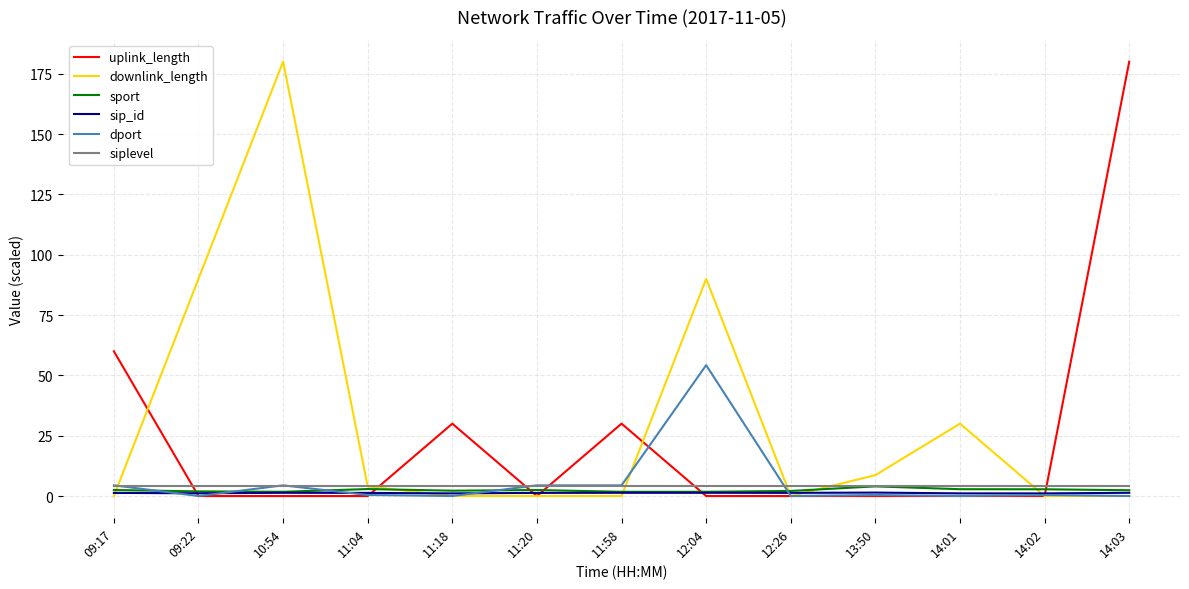

What is the difference between the second highest and minimum values in the sport series?

1.1